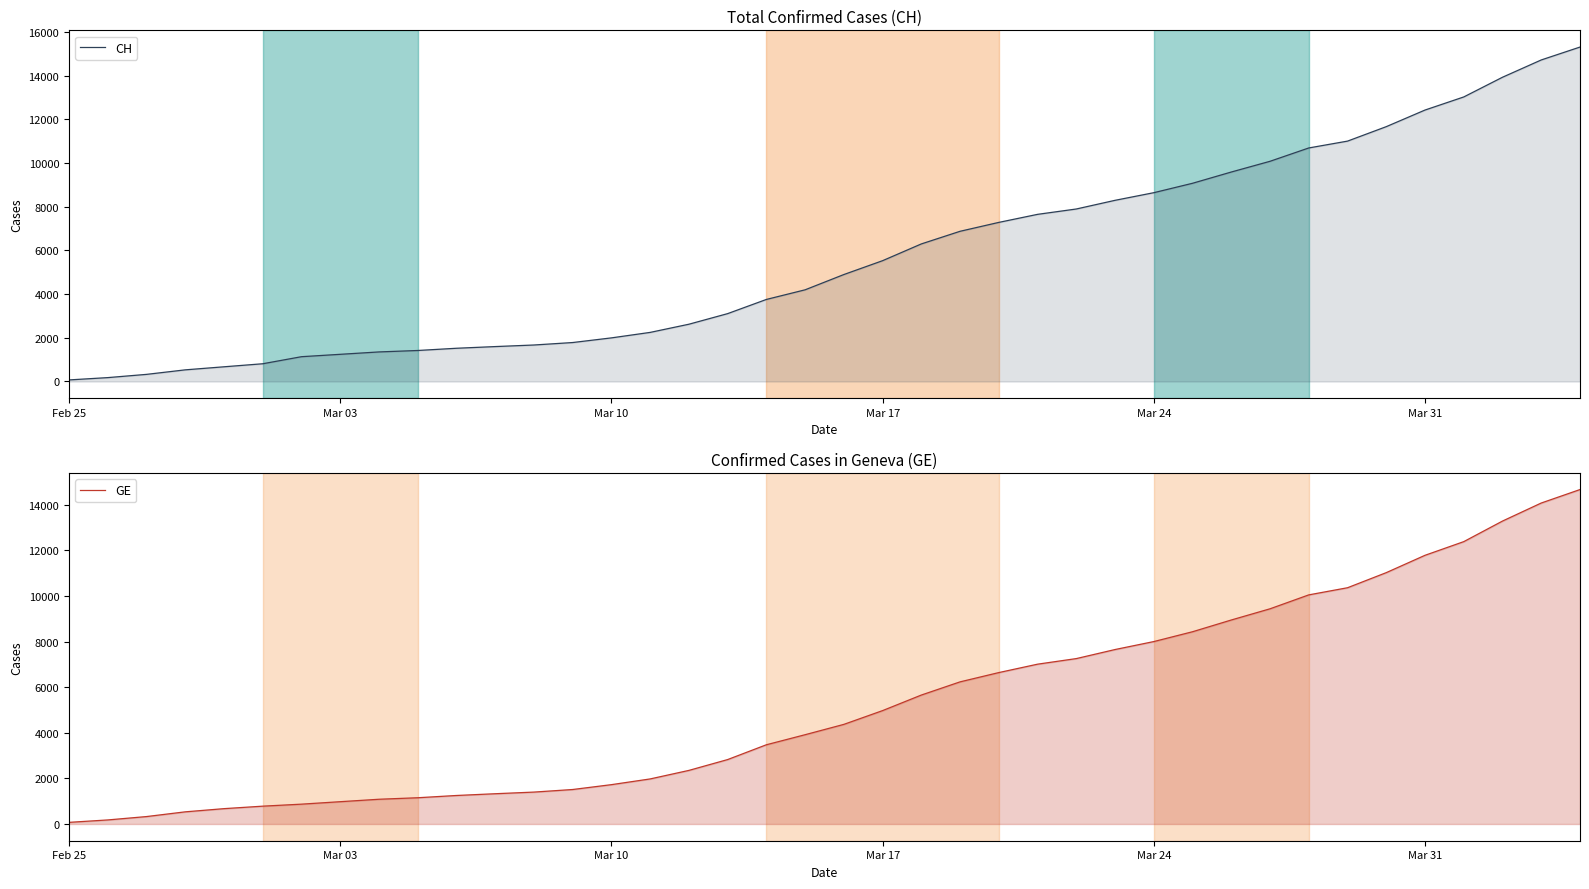

Which series has the largest range (max minus min)?

CH